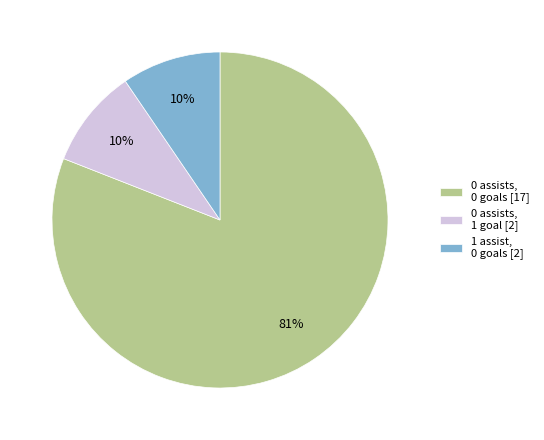

Is it true that 0 assists, 0 goals [17] is 81% of the pie?

True